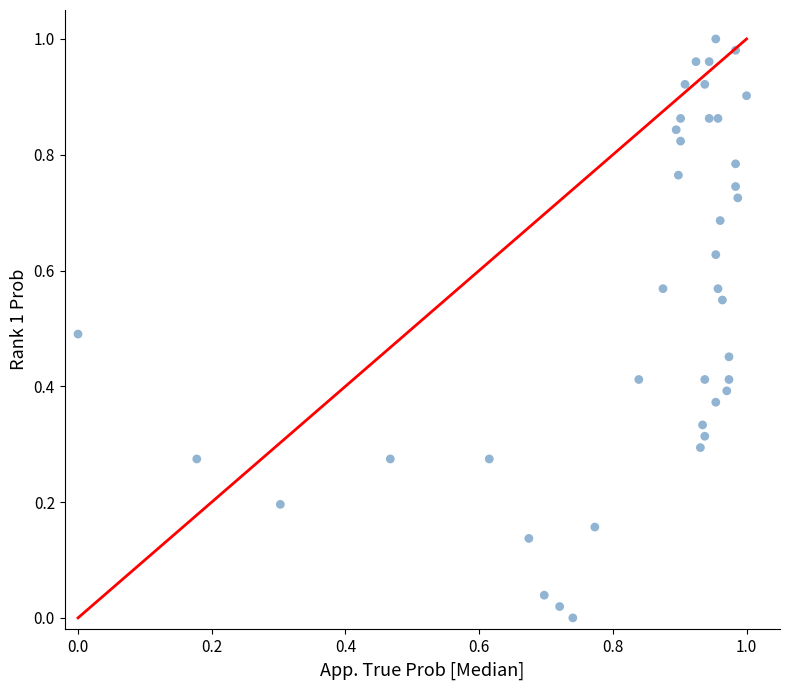

How many points are shown in the scatter plot?

40